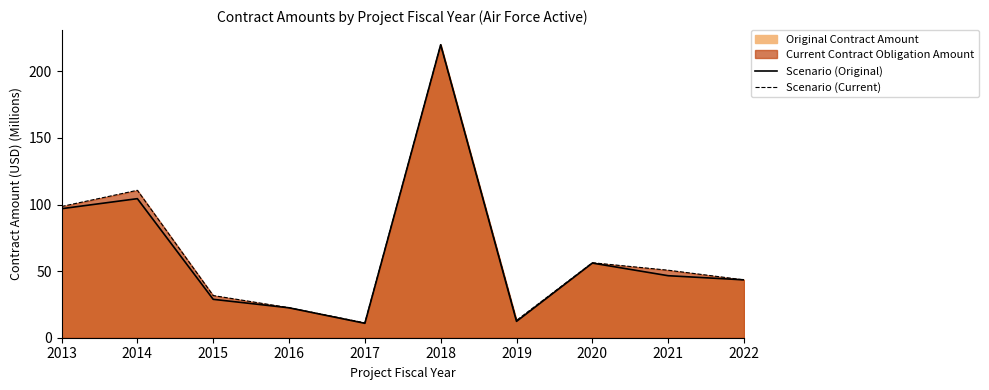

Where is Scenario (Current) nearest to the value 115?

2014